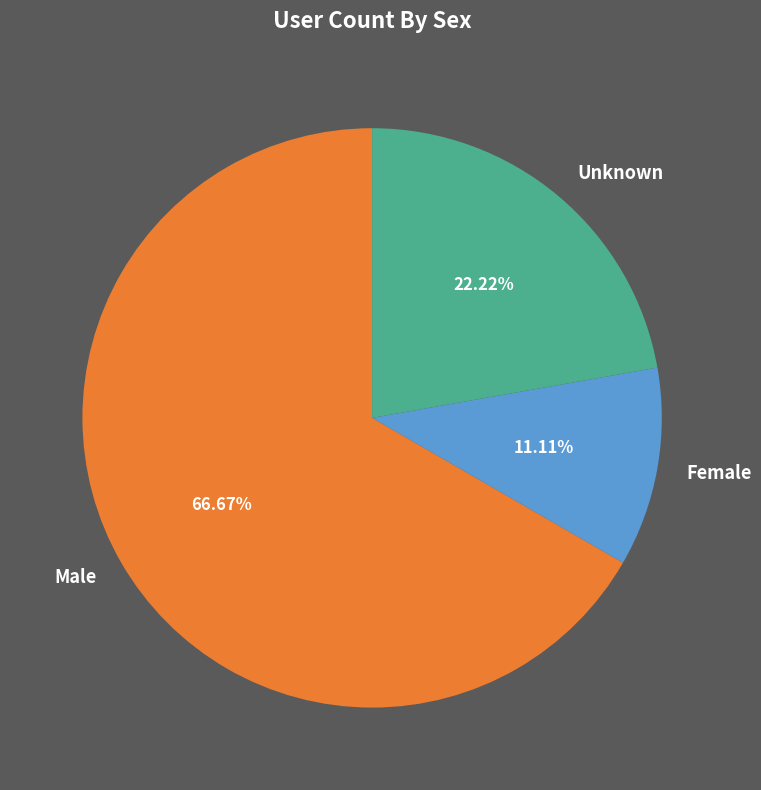

Count the number of slices in the pie.

3